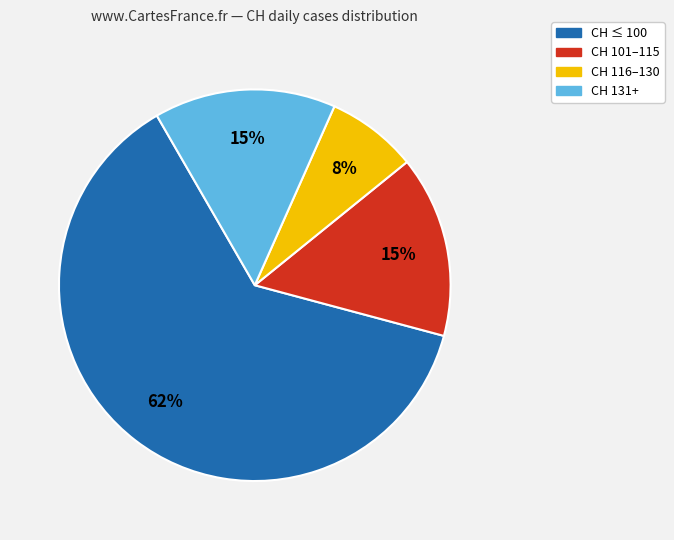

Is there any slice that represents more than half of the pie?

Yes